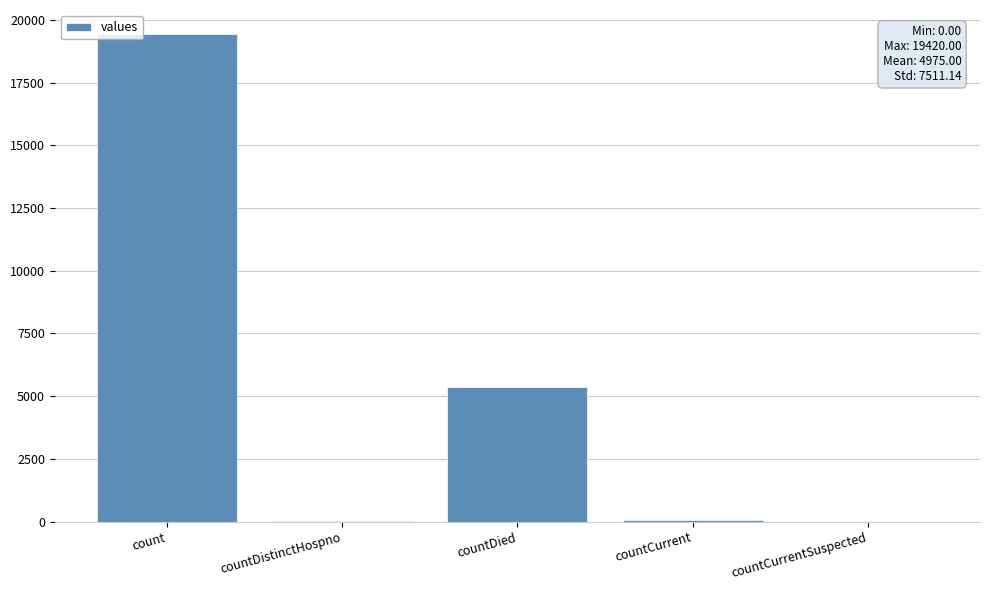

Are the bars horizontal?

No